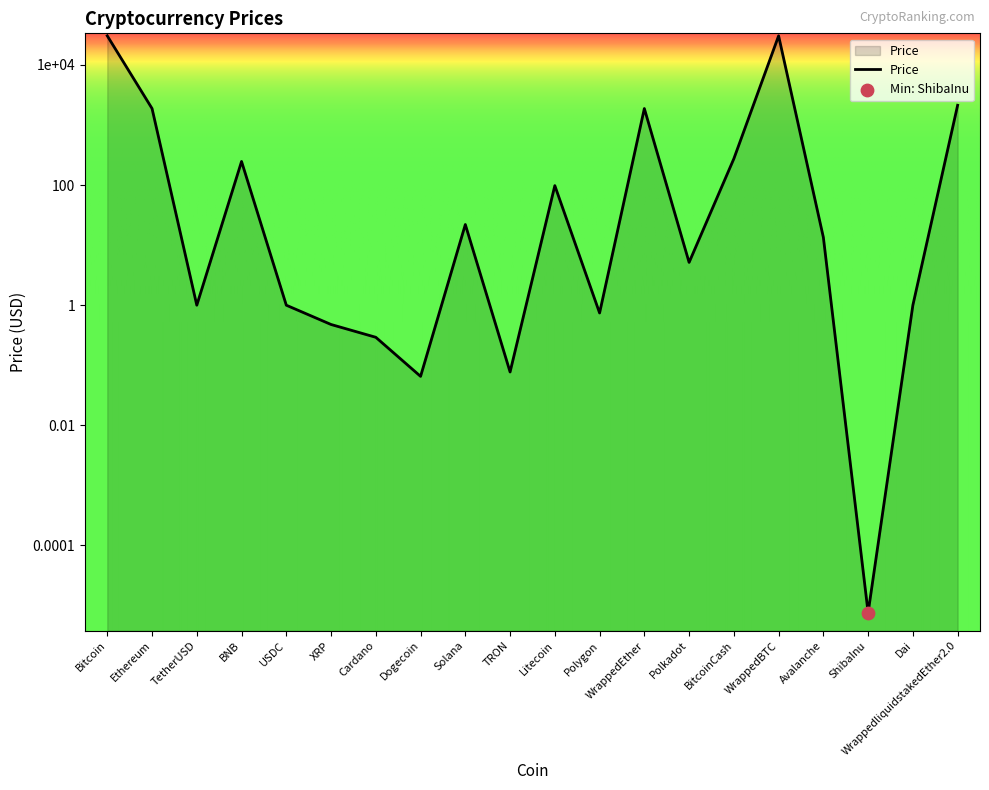

What is the change in value from ShibaInu to Dai?

+1.0